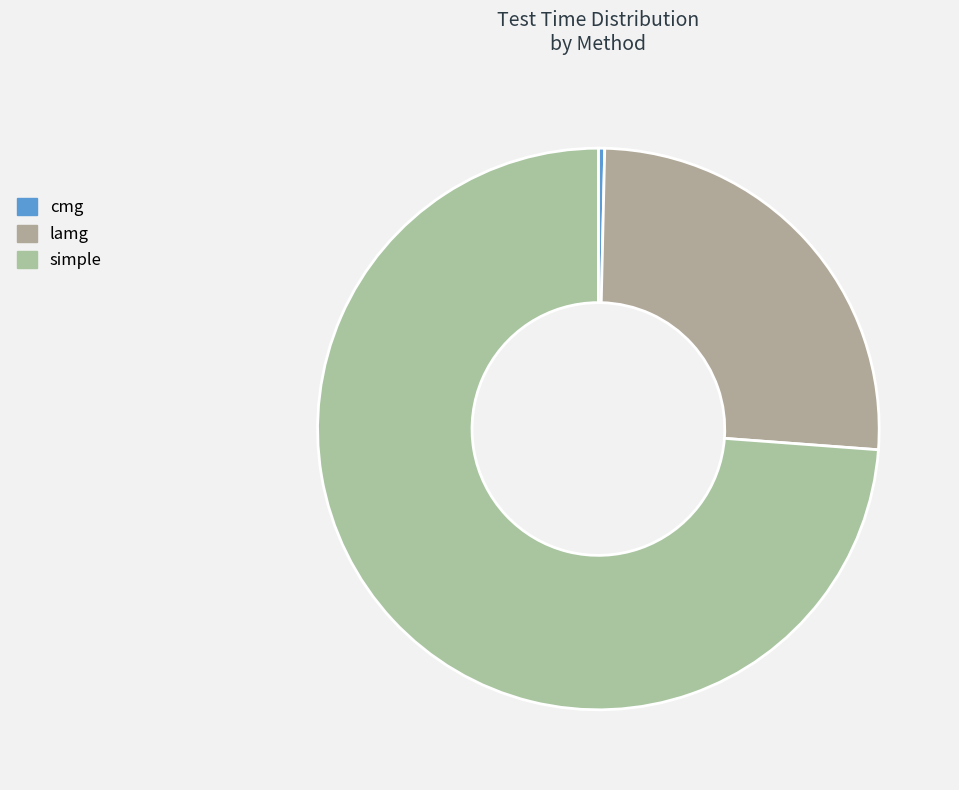

Which category has the smallest portion of the pie?

cmg